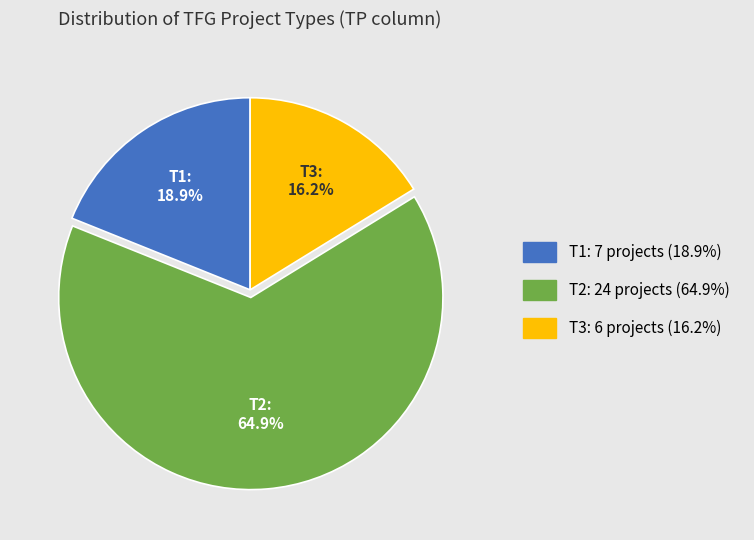

To the nearest percent, what is the difference between the largest and smallest slice percentages?

49%